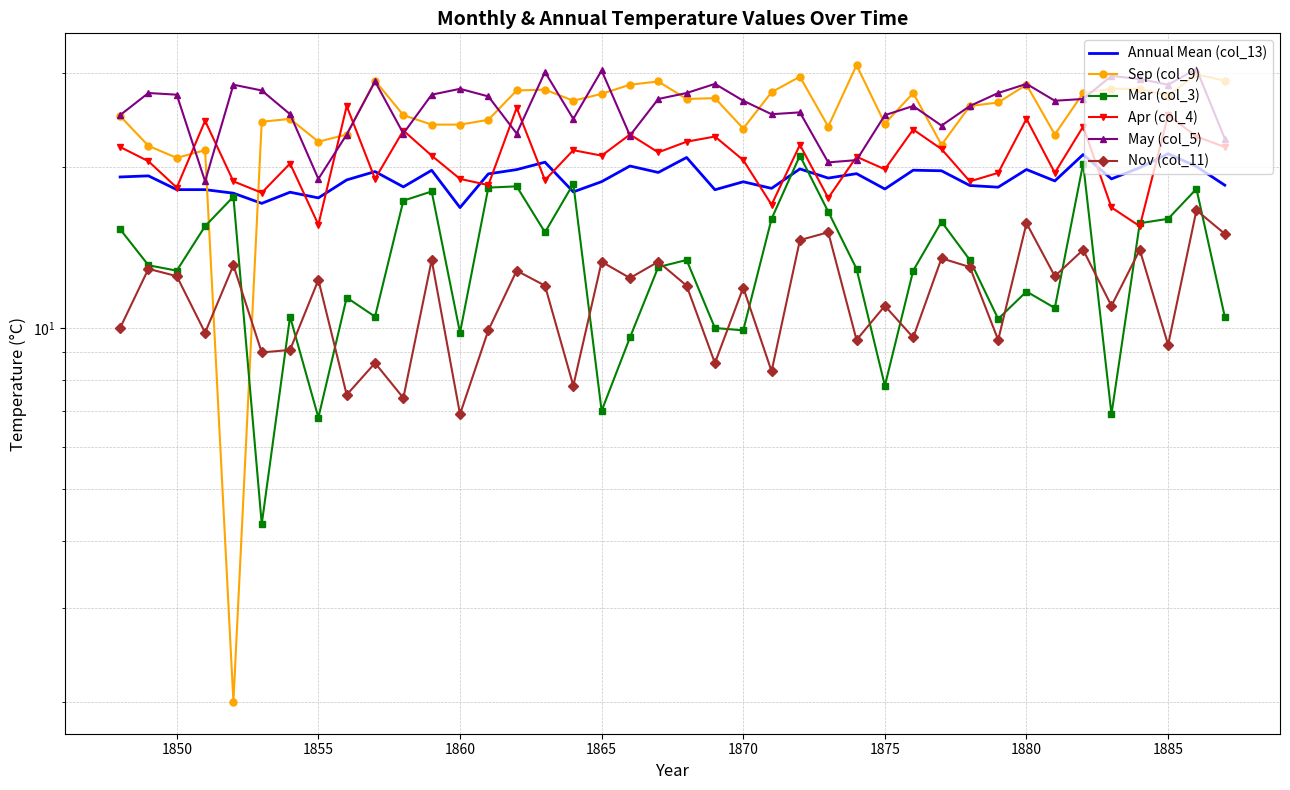

How many values in the Annual Mean (col_13) series are below 19?

19